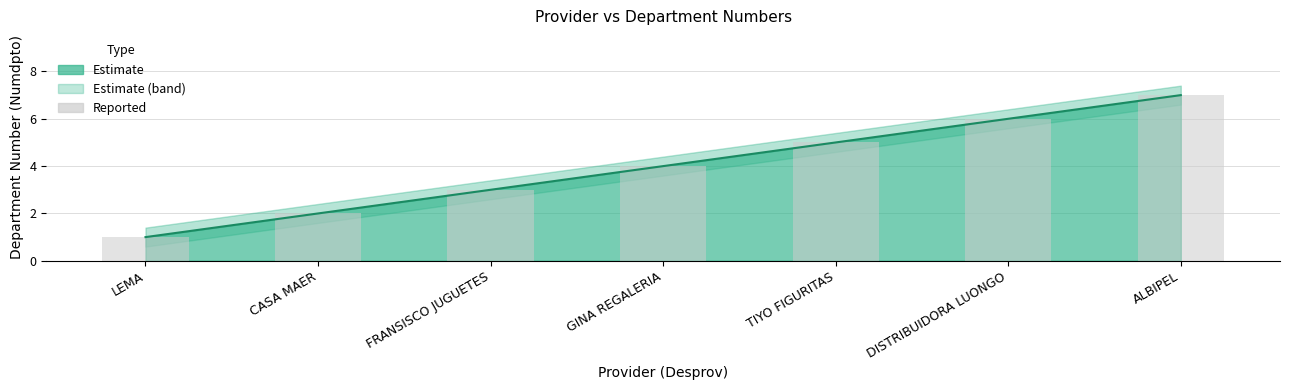

List the labels in order of value, largest first.

ALBIPEL, DISTRIBUIDORA LUONGO, TIYO FIGURITAS, GINA REGALERIA, FRANSISCO JUGUETES, CASA MAER, LEMA